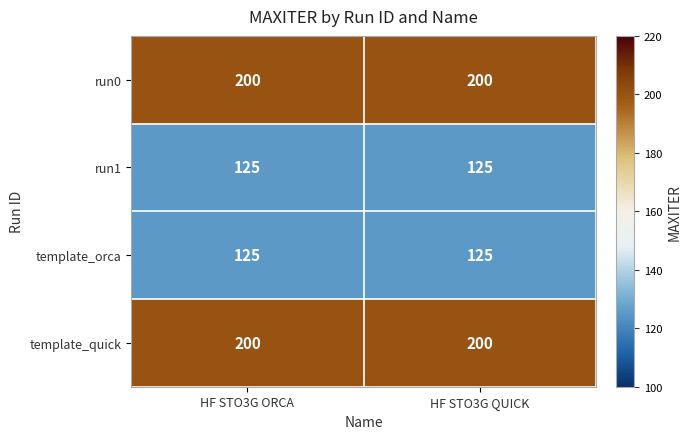

What is the total value across all series at HF STO3G ORCA?

650